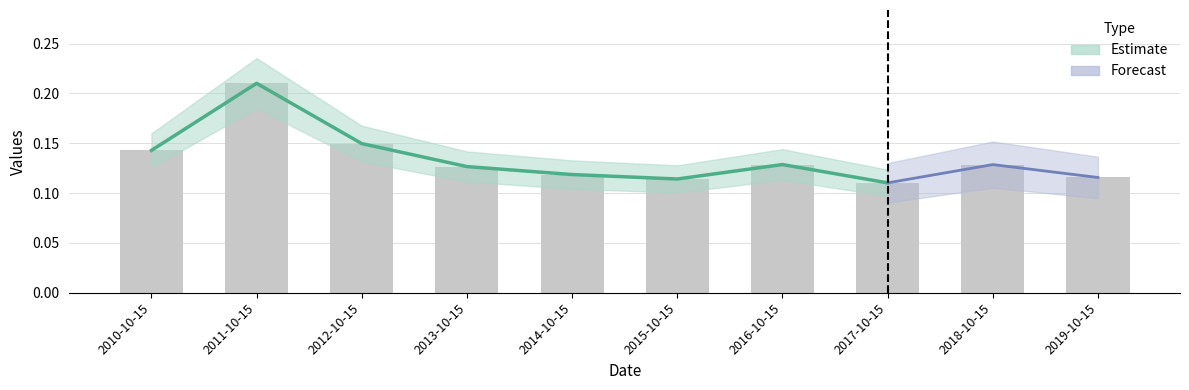

Rank the categories by value from lowest to highest.

2017-10-15, 2015-10-15, 2019-10-15, 2014-10-15, 2013-10-15, 2018-10-15, 2016-10-15, 2010-10-15, 2012-10-15, 2011-10-15